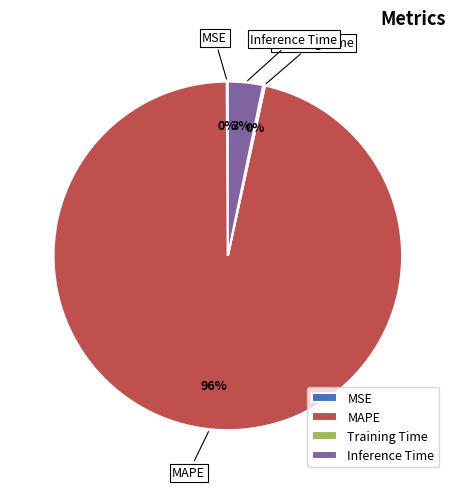

Does MAPE account for over 50% of the chart?

Yes